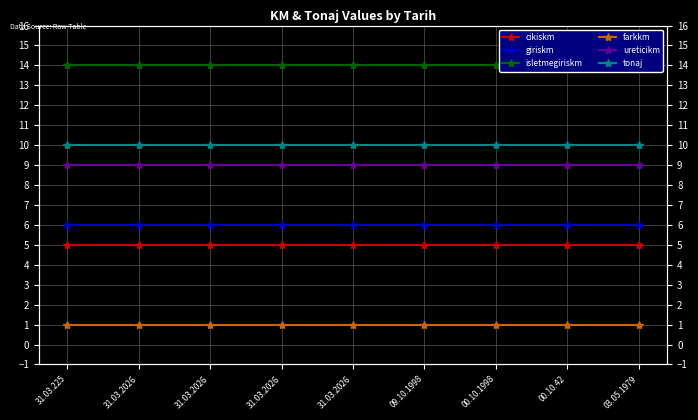

Which series has the widest spread of values?

cikiskm